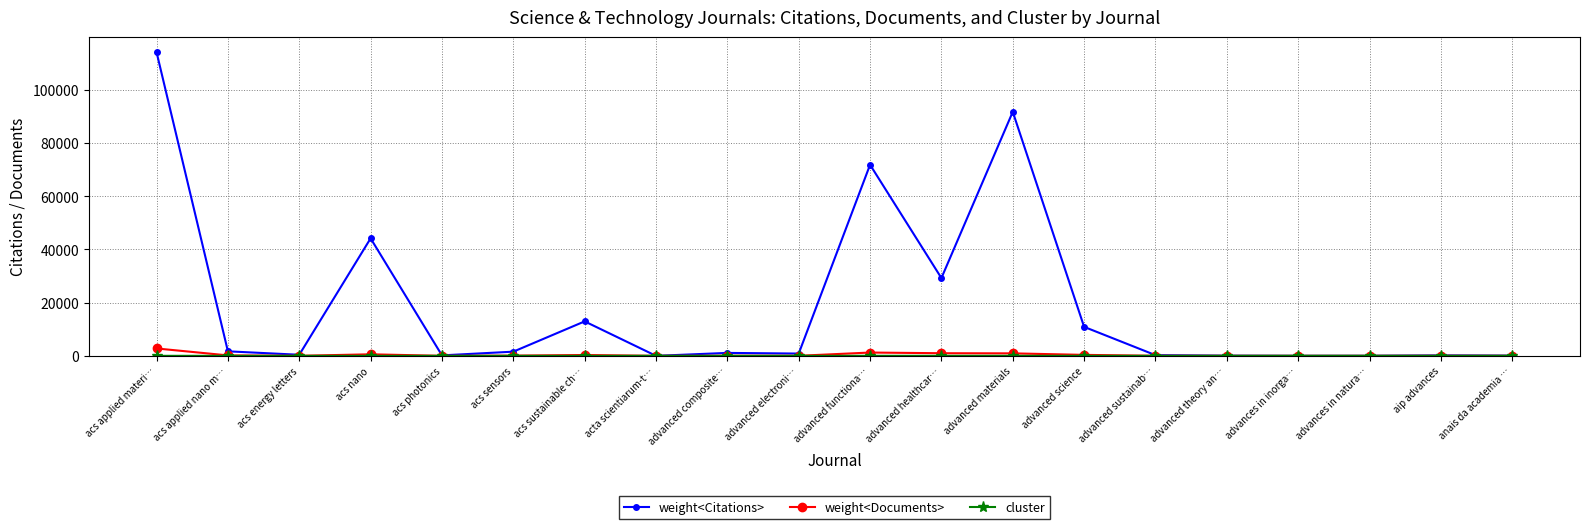

What is the difference between the highest and lowest values at advanced electroni…?

850